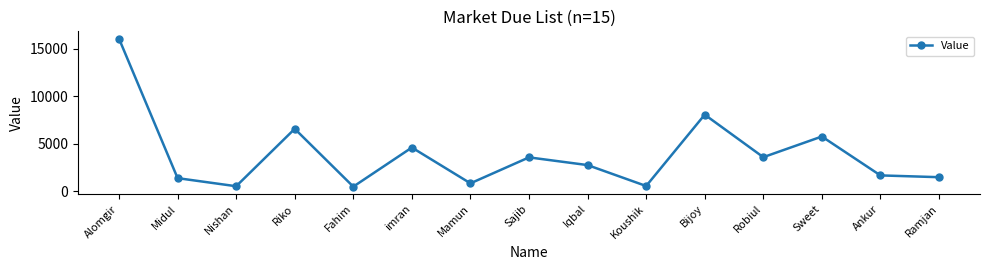

Which label corresponds to the largest value in the chart?

Alomgir